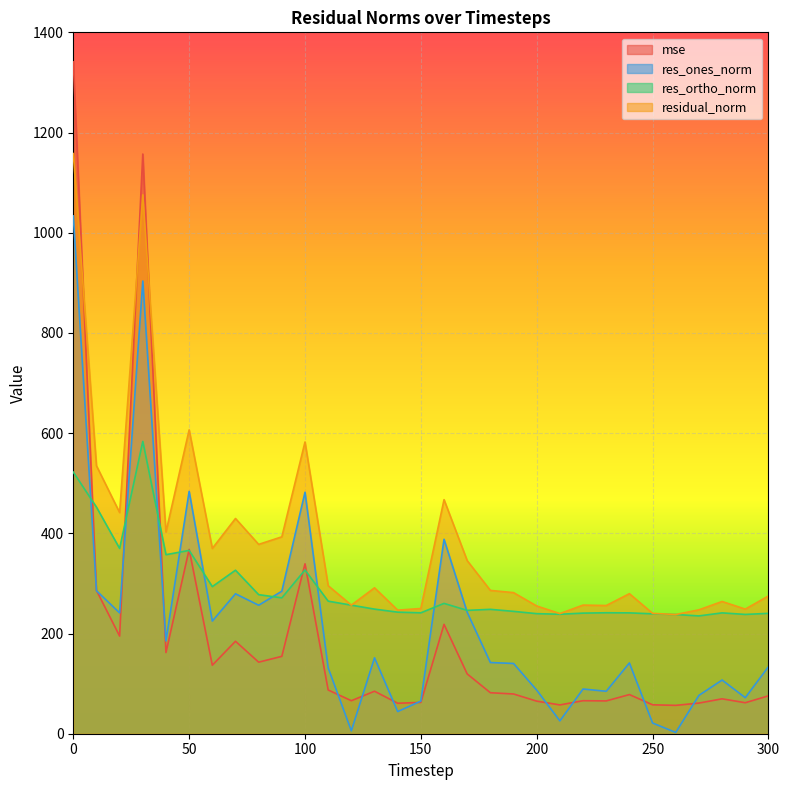

The value of mse at 150 is 62.5. True or false?

True